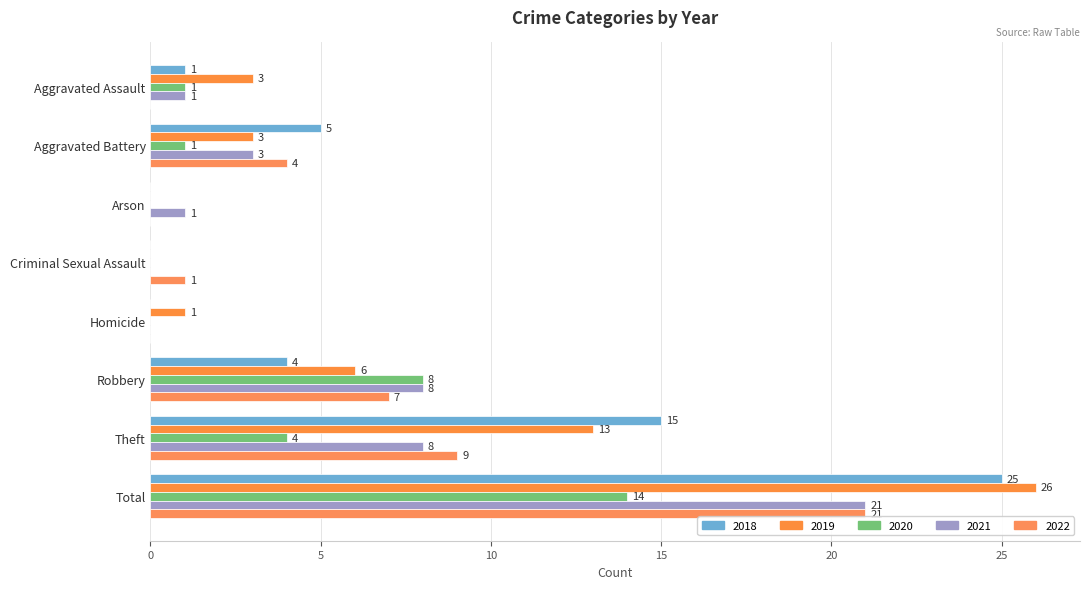

How many series are shown in this chart?

5